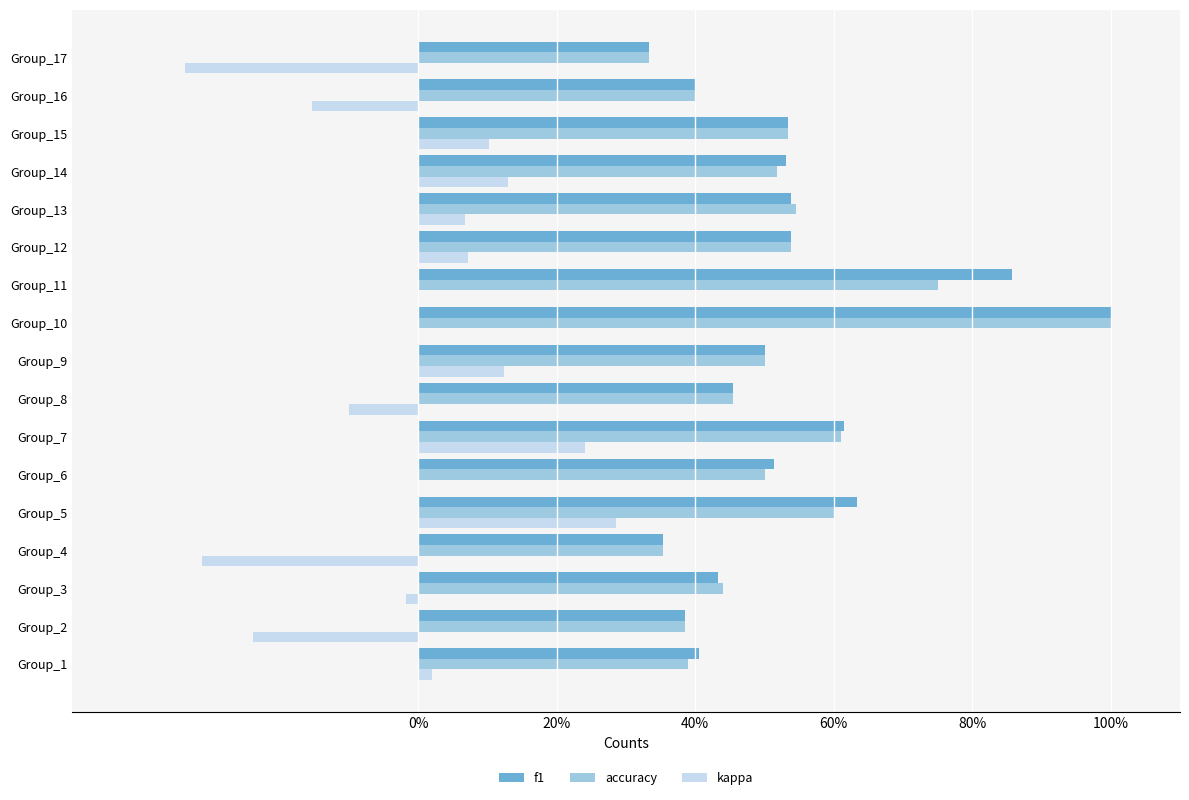

What are all the series names shown in the legend?

f1, accuracy, kappa